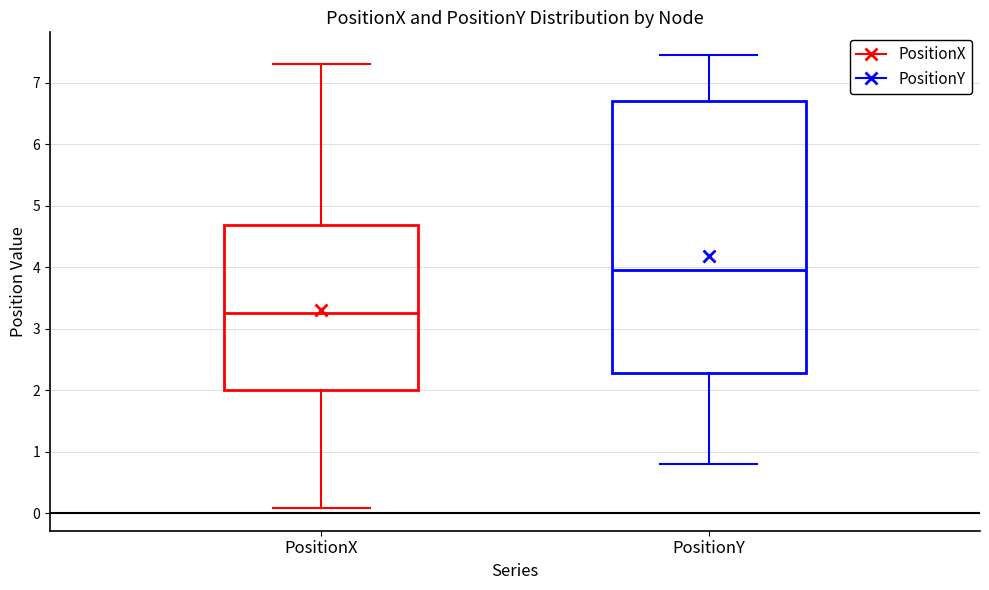

Which box's median line is the lowest?

PositionX